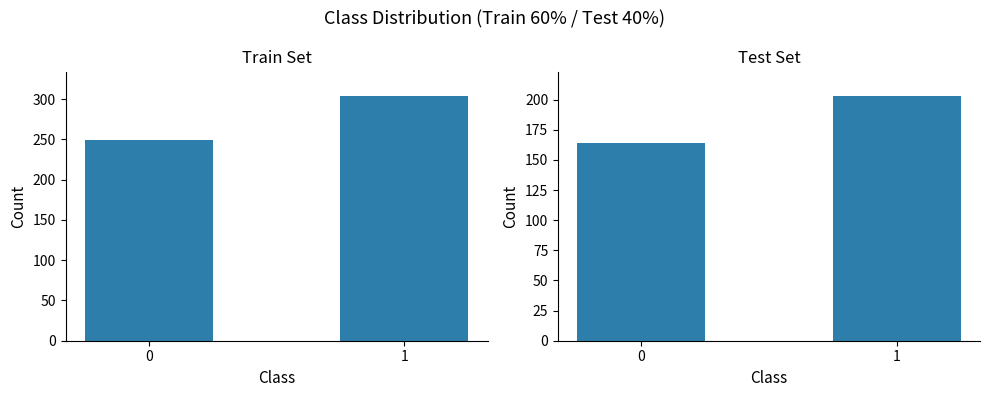

What is the sum of all Test Set values?

367